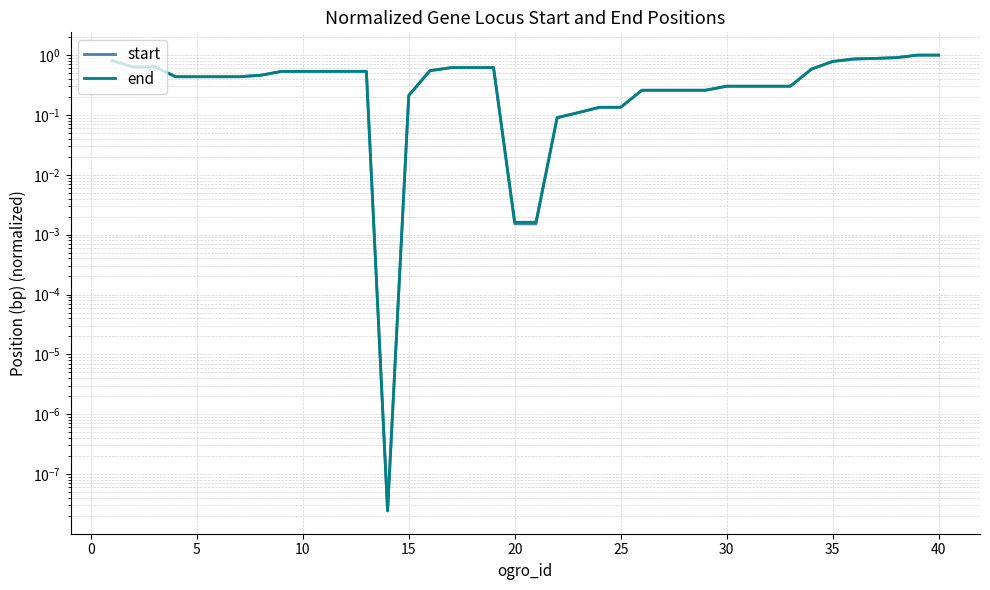

True or false: end has a value of 0.0 at 25.

False